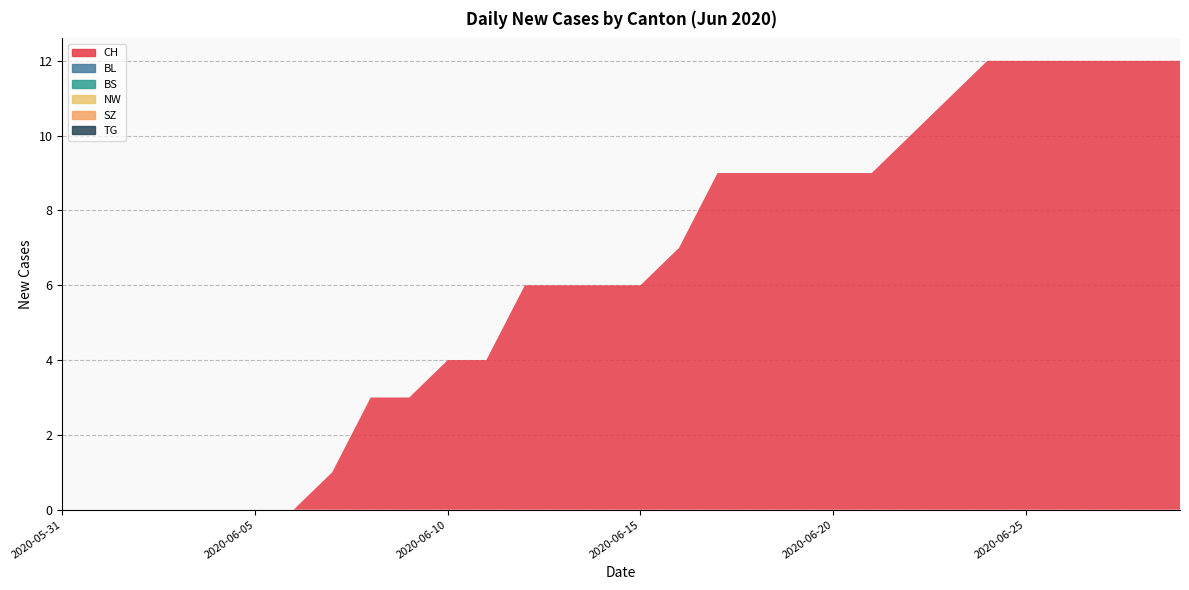

Reading right to left, transcribe all the data shown in this chart.

CH: 2020-06-29=12	2020-06-28=12	2020-06-27=12	2020-06-26=12	2020-06-25=12	2020-06-24=12	2020-06-23=11	2020-06-22=10	2020-06-21=9	2020-06-20=9	2020-06-19=9	2020-06-18=9	2020-06-17=9	2020-06-16=7	2020-06-15=6	2020-06-14=6	2020-06-13=6	2020-06-12=6	2020-06-11=4	2020-06-10=4	2020-06-09=3	2020-06-08=3	2020-06-07=1	2020-06-06=0	2020-06-05=0	2020-06-04=0	2020-06-03=0	2020-06-02=0	2020-06-01=0	2020-05-31=0
BL: 2020-06-29=0	2020-06-28=0	2020-06-27=0	2020-06-26=0	2020-06-25=0	2020-06-24=0	2020-06-23=0	2020-06-22=0	2020-06-21=0	2020-06-20=0	2020-06-19=0	2020-06-18=0	2020-06-17=0	2020-06-16=0	2020-06-15=0	2020-06-14=0	2020-06-13=0	2020-06-12=0	2020-06-11=0	2020-06-10=0	2020-06-09=0	2020-06-08=0	2020-06-07=0	2020-06-06=0	2020-06-05=0	2020-06-04=0	2020-06-03=0	2020-06-02=0	2020-06-01=0	2020-05-31=0
BS: 2020-06-29=0	2020-06-28=0	2020-06-27=0	2020-06-26=0	2020-06-25=0	2020-06-24=0	2020-06-23=0	2020-06-22=0	2020-06-21=0	2020-06-20=0	2020-06-19=0	2020-06-18=0	2020-06-17=0	2020-06-16=0	2020-06-15=0	2020-06-14=0	2020-06-13=0	2020-06-12=0	2020-06-11=0	2020-06-10=0	2020-06-09=0	2020-06-08=0	2020-06-07=0	2020-06-06=0	2020-06-05=0	2020-06-04=0	2020-06-03=0	2020-06-02=0	2020-06-01=0	2020-05-31=0
NW: 2020-06-29=0	2020-06-28=0	2020-06-27=0	2020-06-26=0	2020-06-25=0	2020-06-24=0	2020-06-23=0	2020-06-22=0	2020-06-21=0	2020-06-20=0	2020-06-19=0	2020-06-18=0	2020-06-17=0	2020-06-16=0	2020-06-15=0	2020-06-14=0	2020-06-13=0	2020-06-12=0	2020-06-11=0	2020-06-10=0	2020-06-09=0	2020-06-08=0	2020-06-07=0	2020-06-06=0	2020-06-05=0	2020-06-04=0	2020-06-03=0	2020-06-02=0	2020-06-01=0	2020-05-31=0
SZ: 2020-06-29=0	2020-06-28=0	2020-06-27=0	2020-06-26=0	2020-06-25=0	2020-06-24=0	2020-06-23=0	2020-06-22=0	2020-06-21=0	2020-06-20=0	2020-06-19=0	2020-06-18=0	2020-06-17=0	2020-06-16=0	2020-06-15=0	2020-06-14=0	2020-06-13=0	2020-06-12=0	2020-06-11=0	2020-06-10=0	2020-06-09=0	2020-06-08=0	2020-06-07=0	2020-06-06=0	2020-06-05=0	2020-06-04=0	2020-06-03=0	2020-06-02=0	2020-06-01=0	2020-05-31=0
TG: 2020-06-29=0	2020-06-28=0	2020-06-27=0	2020-06-26=0	2020-06-25=0	2020-06-24=0	2020-06-23=0	2020-06-22=0	2020-06-21=0	2020-06-20=0	2020-06-19=0	2020-06-18=0	2020-06-17=0	2020-06-16=0	2020-06-15=0	2020-06-14=0	2020-06-13=0	2020-06-12=0	2020-06-11=0	2020-06-10=0	2020-06-09=0	2020-06-08=0	2020-06-07=0	2020-06-06=0	2020-06-05=0	2020-06-04=0	2020-06-03=0	2020-06-02=0	2020-06-01=0	2020-05-31=0